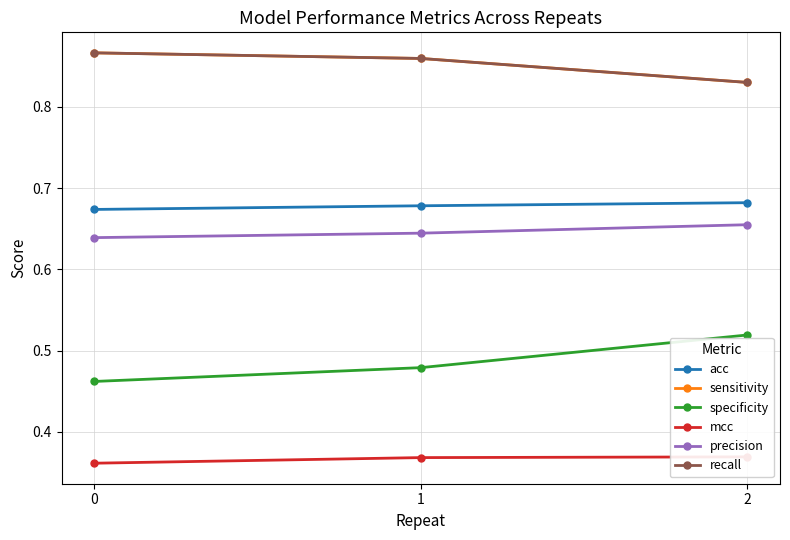

Rank the series at 2 from highest to lowest value.

sensitivity, recall, acc, precision, specificity, mcc